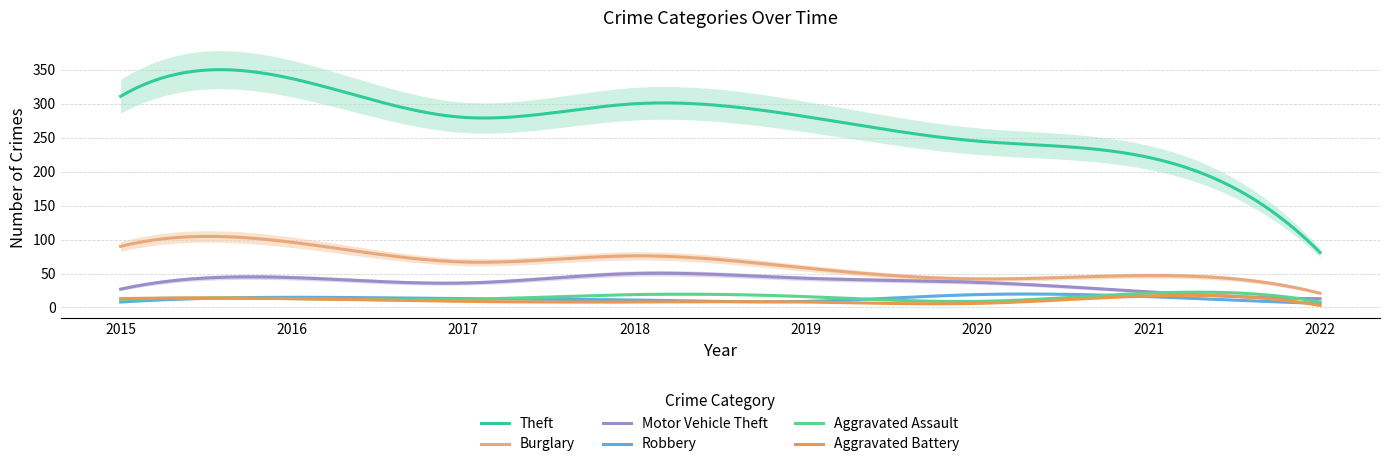

True or false: Aggravated Assault has a value of 4 at 2020.

False